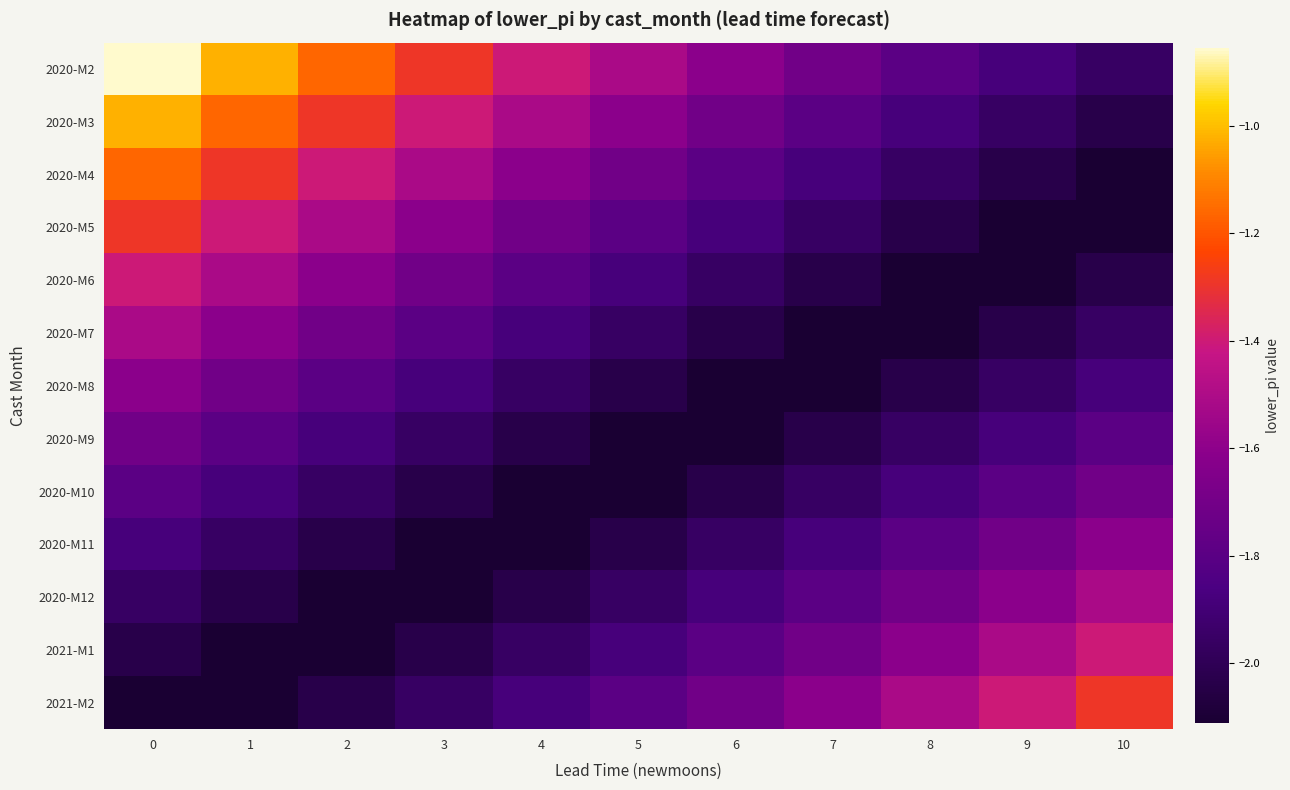

Which label corresponds to the smallest value in the chart?

10